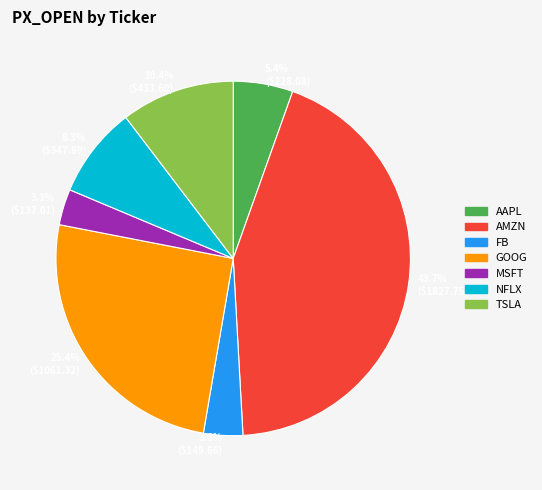

To the nearest percent, what portion does GOOG represent?

25%